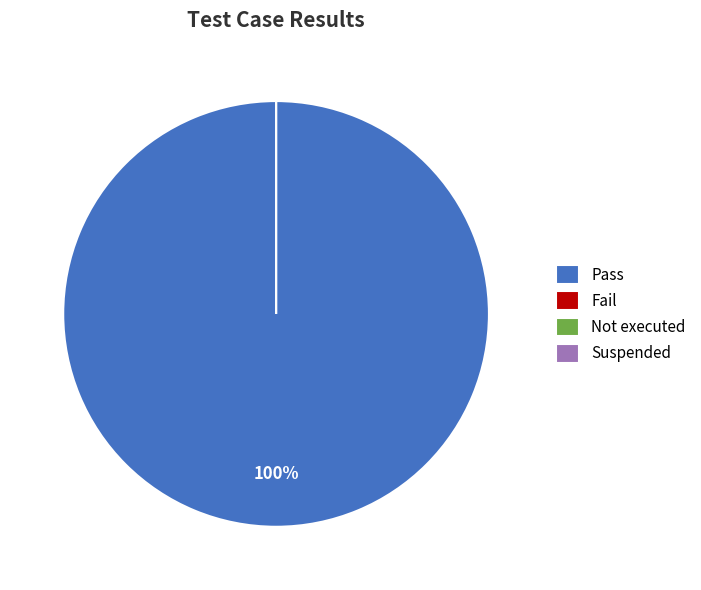

To the nearest percent, what is the combined percentage of Not executed and Pass?

100%